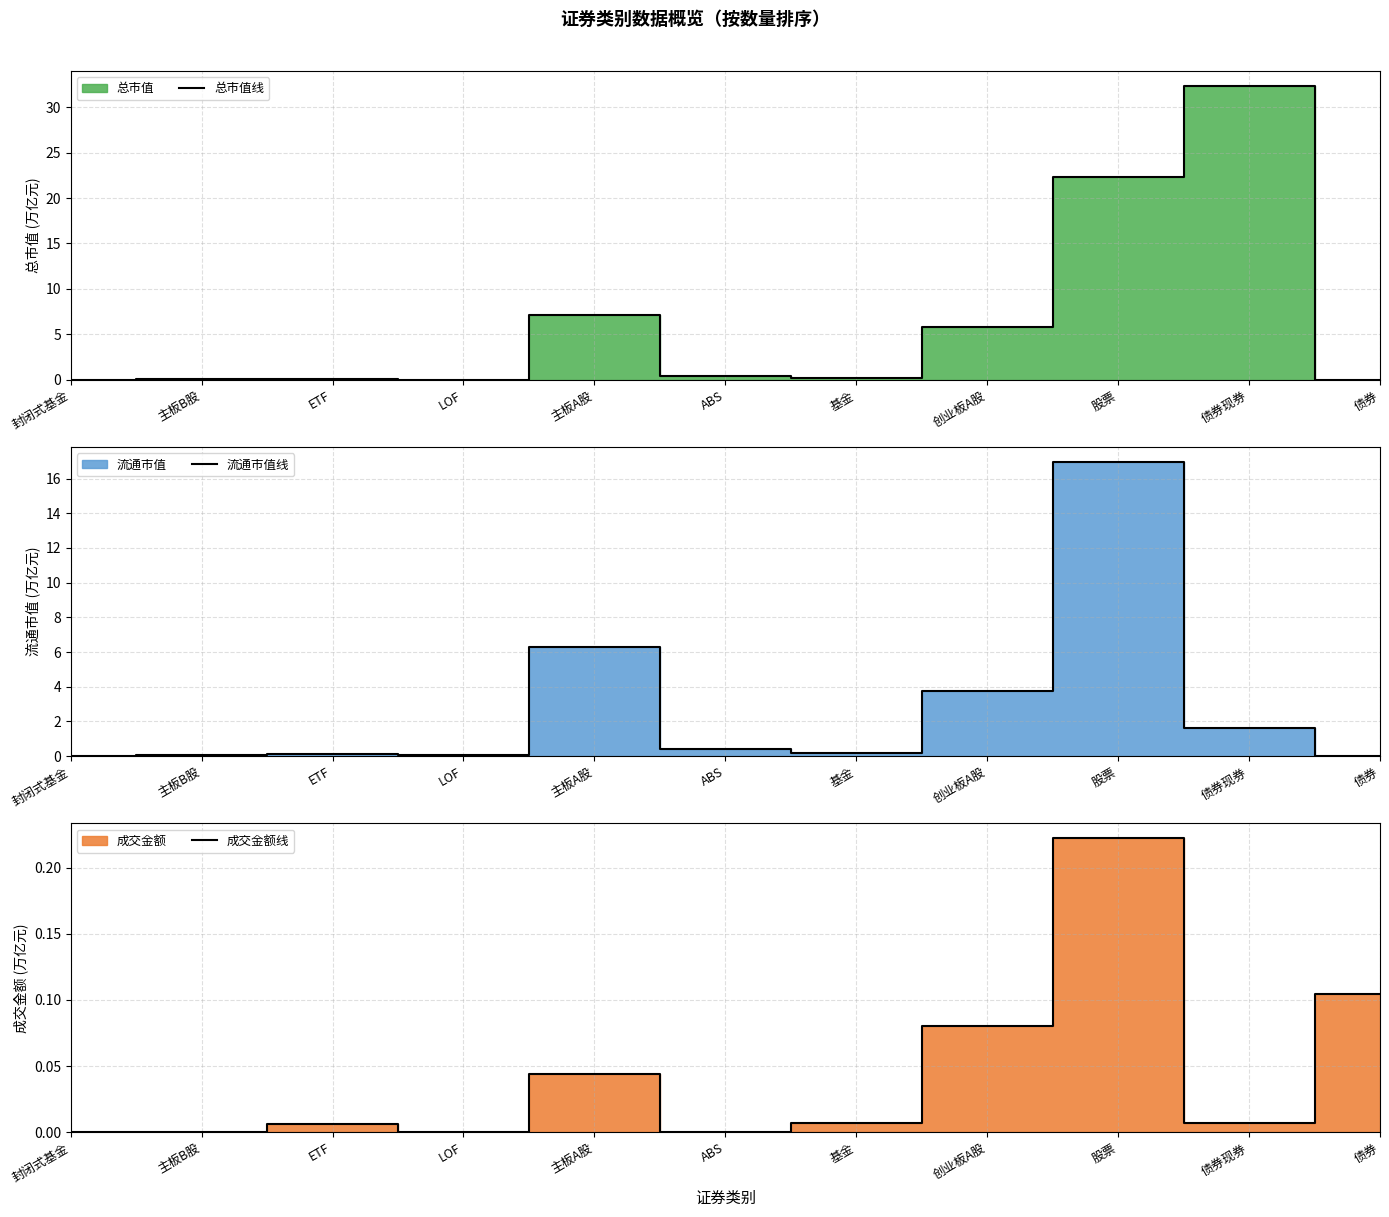

True or false: 总市值线 and 成交金额线 cross at least once.

True